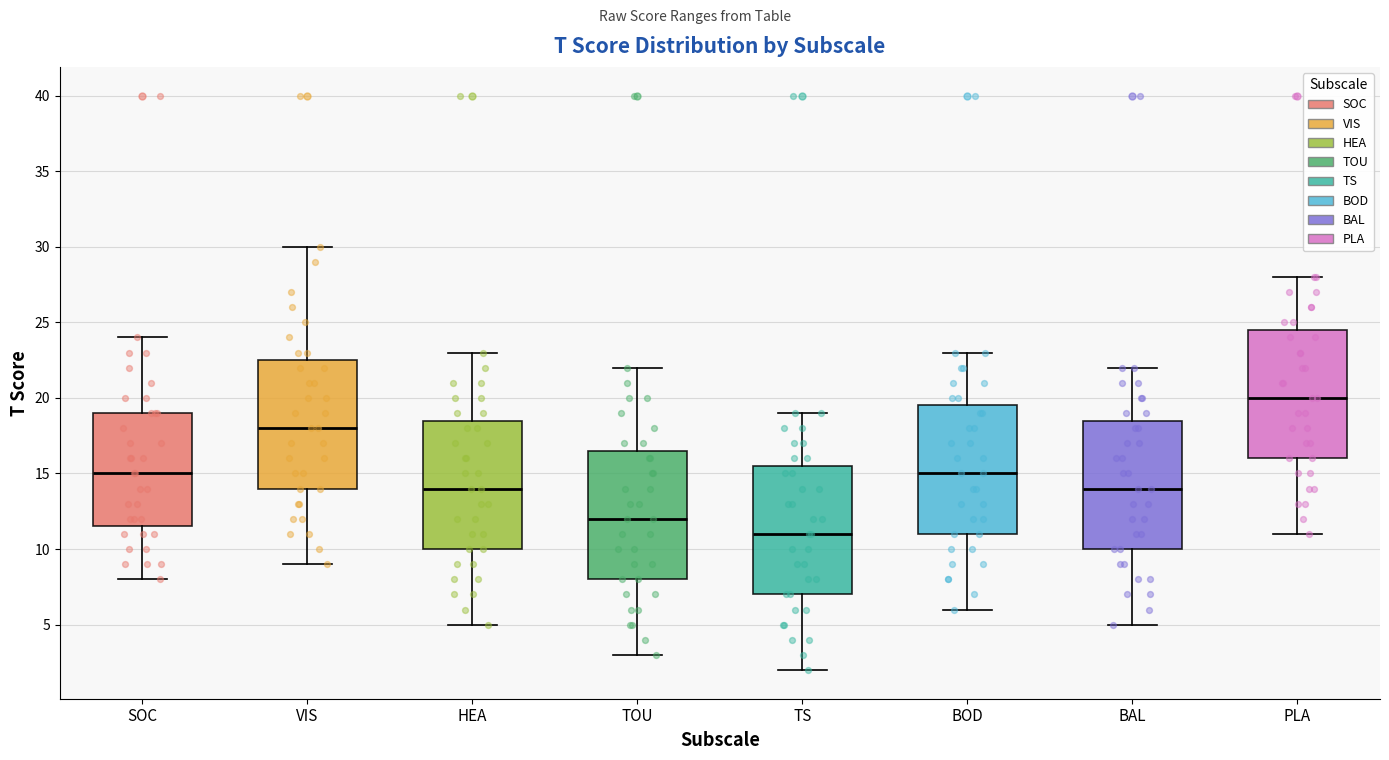

Reading left to right, read every box against the y-axis: the position of its median line, the range the box covers, and the ends of its whiskers. The values are not printed on the chart, so give them approximately, as read against the axis.

SOC: median 15.0, box 11.5 to 19.0, whiskers 8.0 to 24.0
VIS: median 18.0, box 14.0 to 22.5, whiskers 9.0 to 30.0
HEA: median 14.0, box 10.0 to 18.5, whiskers 5.0 to 23.0
TOU: median 12.0, box 8.0 to 16.5, whiskers 3.0 to 22.0
TS: median 11.0, box 7.0 to 15.5, whiskers 2.0 to 19.0
BOD: median 15.0, box 11.0 to 19.5, whiskers 6.0 to 23.0
BAL: median 14.0, box 10.0 to 18.5, whiskers 5.0 to 22.0
PLA: median 20.0, box 16.0 to 24.5, whiskers 11.0 to 28.0